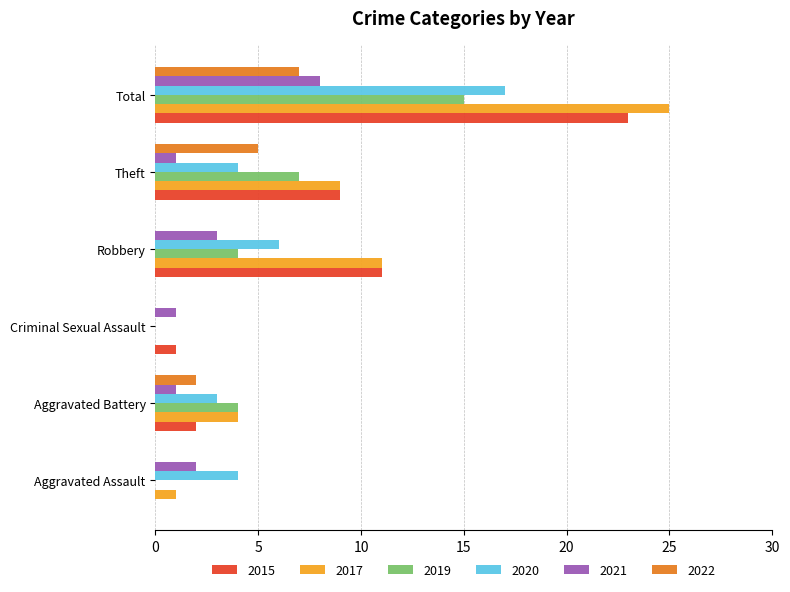

What is the sum of all 2015 values?

46